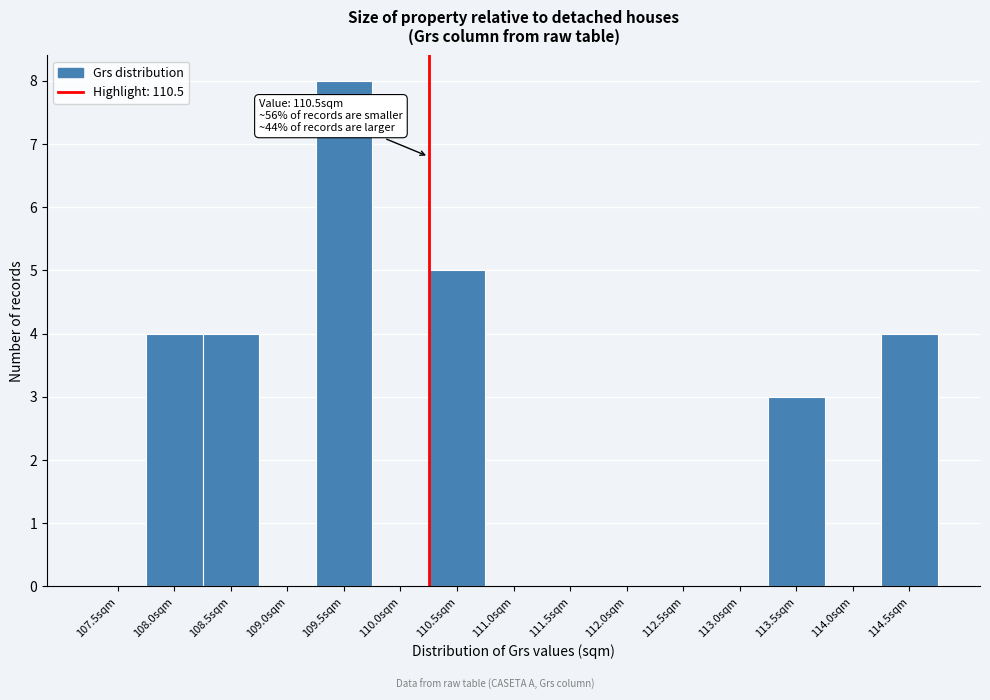

Reading right to left, what are all the values shown in this chart?

114.5sqm=4	114.0sqm=0	113.5sqm=3	113.0sqm=0	112.5sqm=0	112.0sqm=0	111.5sqm=0	111.0sqm=0	110.5sqm=5	110.0sqm=0	109.5sqm=8	109.0sqm=0	108.5sqm=4	108.0sqm=4	107.5sqm=0